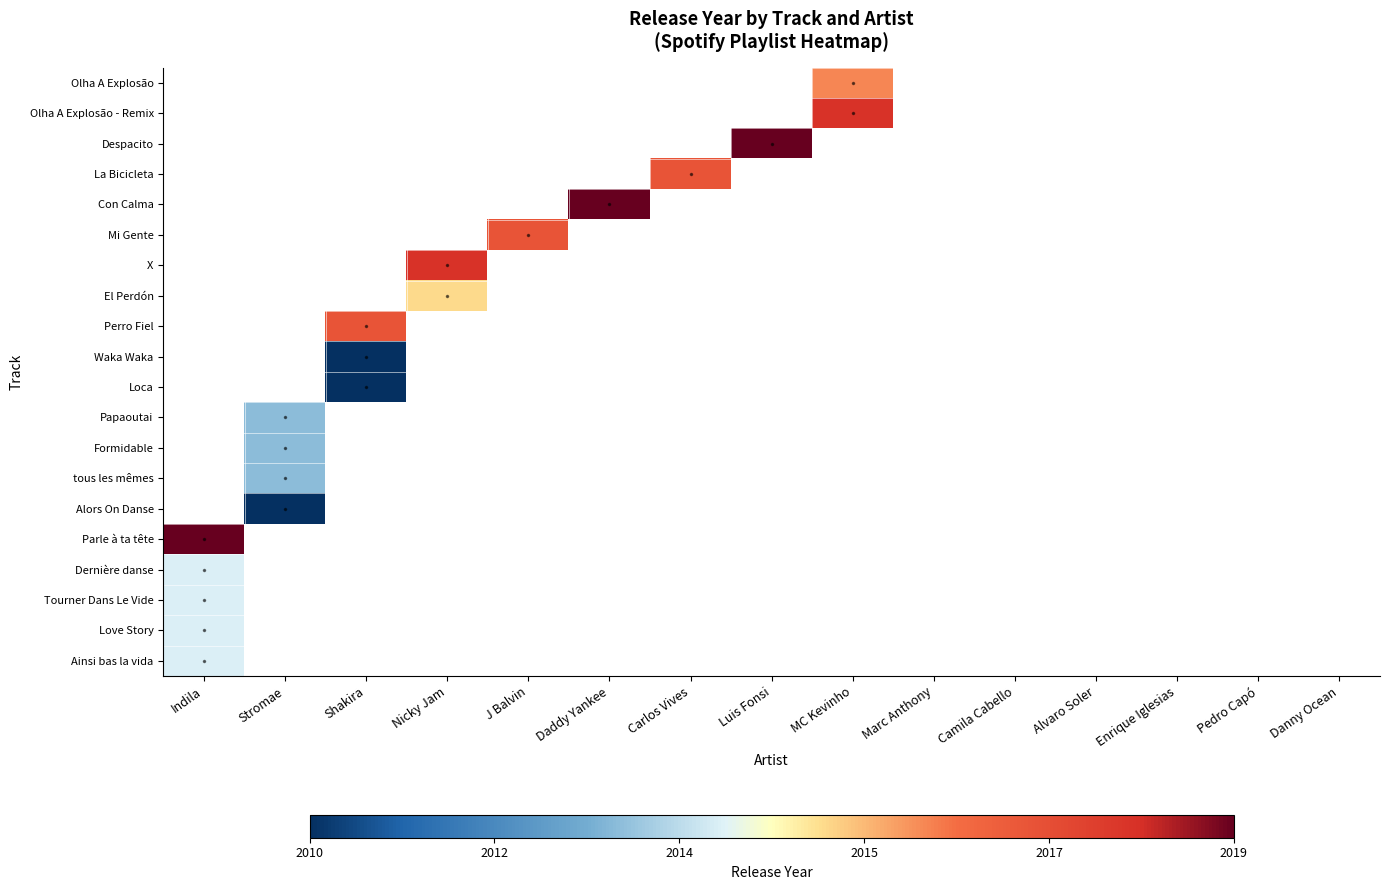

List the series in order of their peak value, lowest first.

Ainsi bas la vida, Love Story, Tourner Dans Le Vide, Dernière danse, Parle à ta tête, Alors On Danse, tous les mêmes, Formidable, Papaoutai, Loca, Waka Waka, Perro Fiel, El Perdón, X, Mi Gente, Con Calma, La Bicicleta, Despacito, Olha A Explosão - Remix, Olha A Explosão